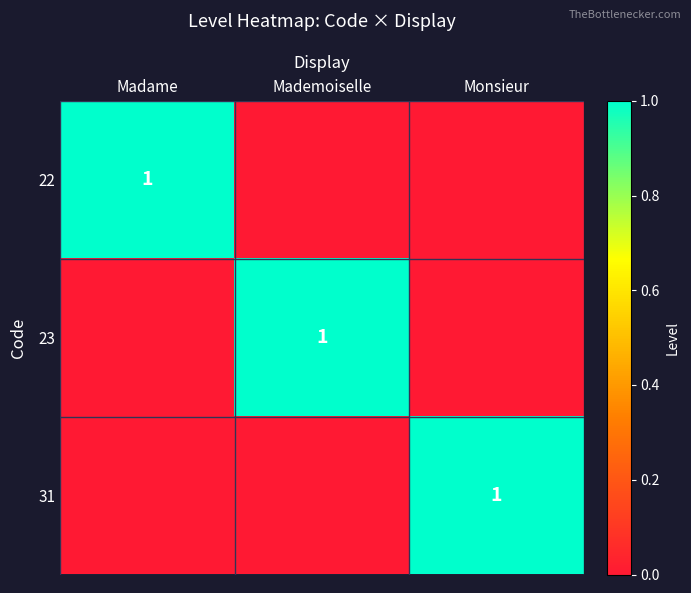

Is it true that 22 equals 1 at Madame?

True